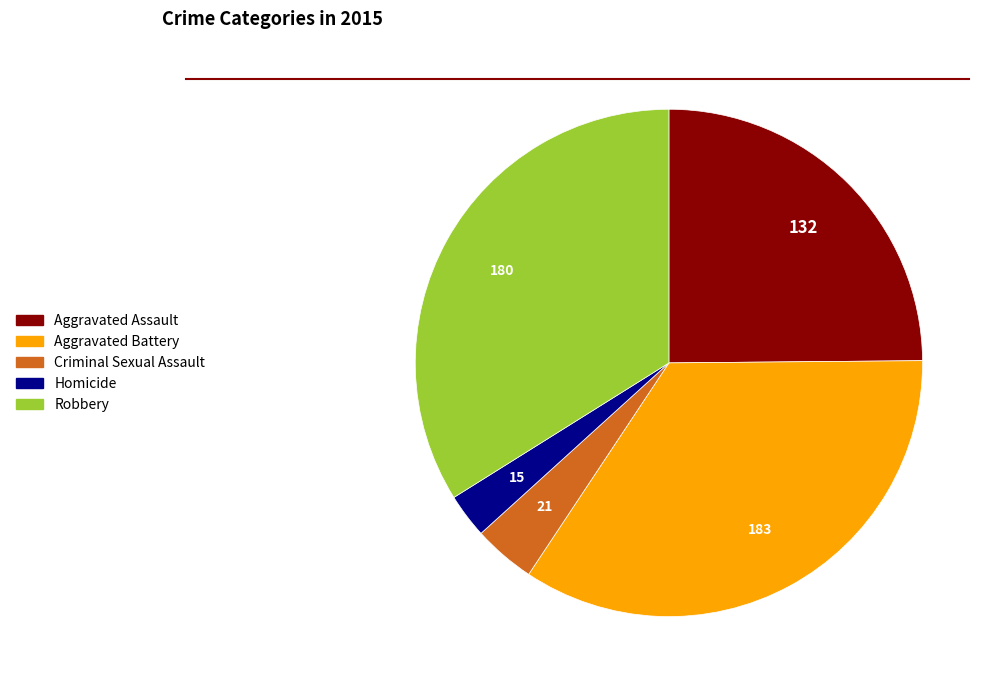

Is there any slice that represents more than half of the pie?

No